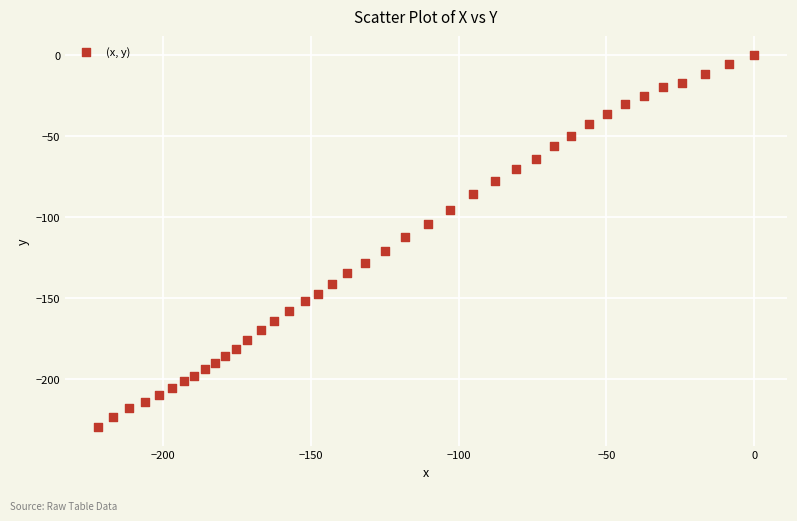

What is the range of Y values (max minus min)?

229.7